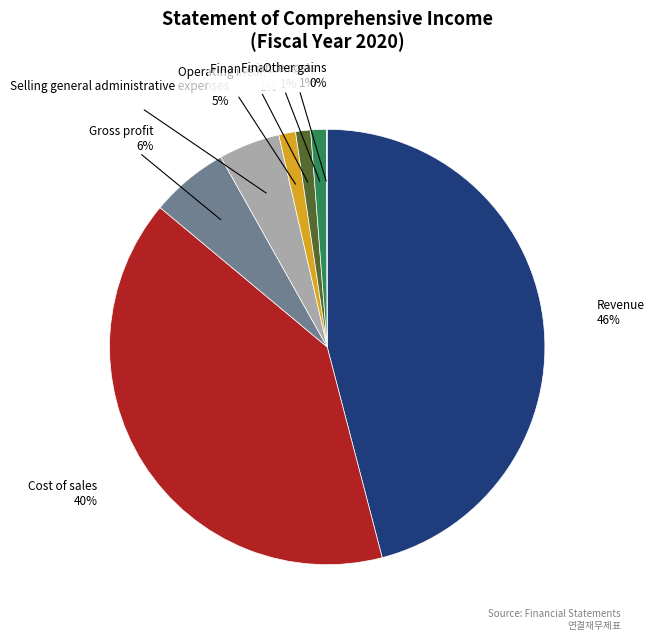

To the nearest percent, what is the average slice percentage?

12%